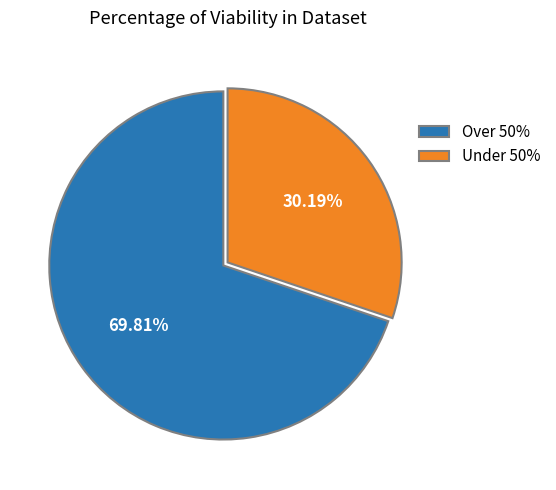

Is there a majority slice in this chart?

Yes